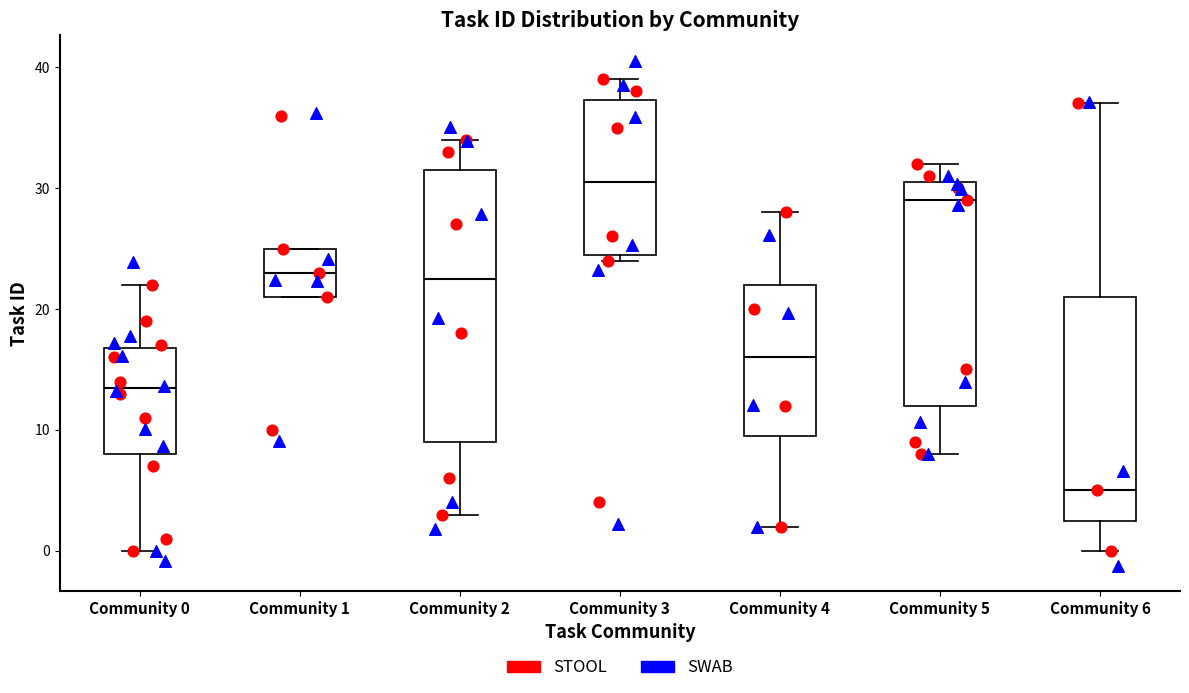

Which box has the highest median line?

Community 3